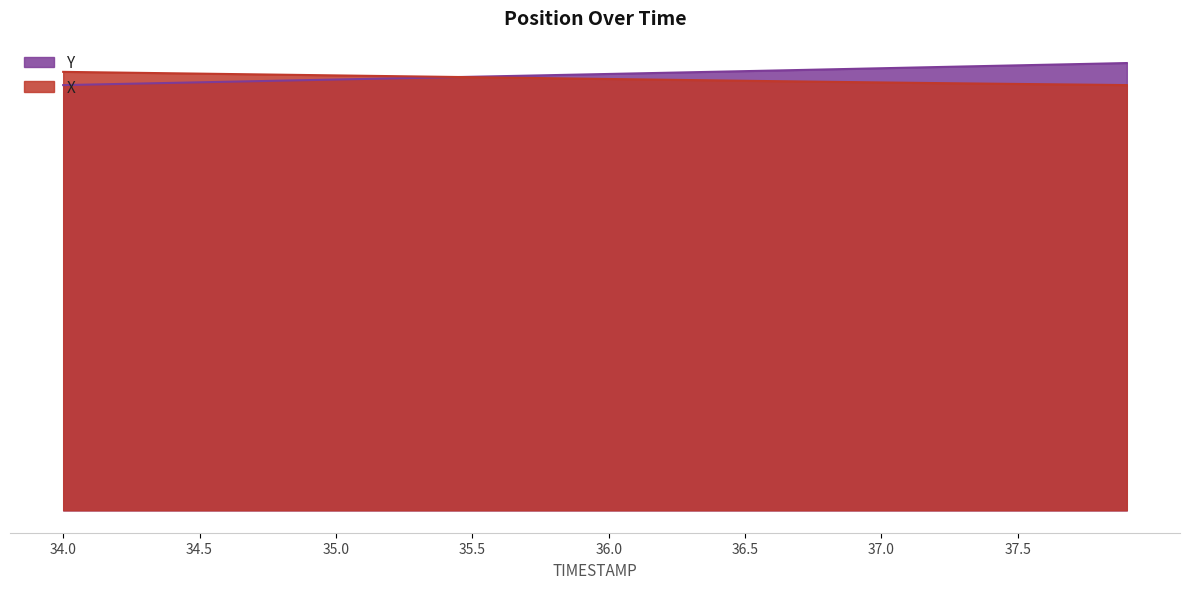

Reading left to right, list all the values displayed in this chart.

X: 34.0=718.9	34.1=718.3	34.2=717.8	34.3=717.2	34.4=716.6	34.5=716.0	34.6=715.4	34.7=714.9	34.8=714.3	34.9=713.7	35.0=713.1	35.1=712.5	35.2=712.0	35.3=711.4	35.4=710.8	35.5=710.2	35.6=709.6	35.7=709.0	35.8=708.4	35.9=707.8	36.0=707.2	36.1=706.7	36.2=706.1	36.3=705.5	36.4=704.9	36.5=704.3	36.6=703.7	36.7=703.2	36.8=702.6	36.9=702.1	37.0=701.6	37.1=701.0	37.2=700.5	37.3=700.1	37.4=699.6	37.5=699.1	37.6=698.7	37.7=698.2	37.8=697.7	37.9=697.2
Y: 34.0=697.2	34.1=698.1	34.2=699.0	34.3=700.0	34.4=700.9	34.5=701.8	34.6=702.7	34.7=703.6	34.8=704.5	34.9=705.4	35.0=706.3	35.1=707.3	35.2=708.2	35.3=709.1	35.4=710.0	35.5=710.9	35.6=711.8	35.7=712.7	35.8=713.6	35.9=714.6	36.0=715.5	36.1=716.4	36.2=717.3	36.3=718.3	36.4=719.2	36.5=720.1	36.6=721.0	36.7=722.0	36.8=722.9	36.9=723.9	37.0=724.9	37.1=725.8	37.2=726.8	37.3=727.7	37.4=728.7	37.5=729.6	37.6=730.6	37.7=731.5	37.8=732.4	37.9=733.4